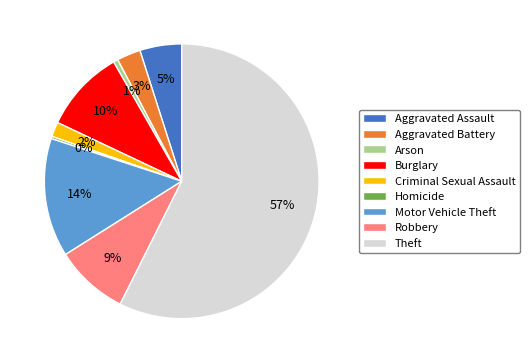

Is it true that Robbery is 20% of the pie?

False